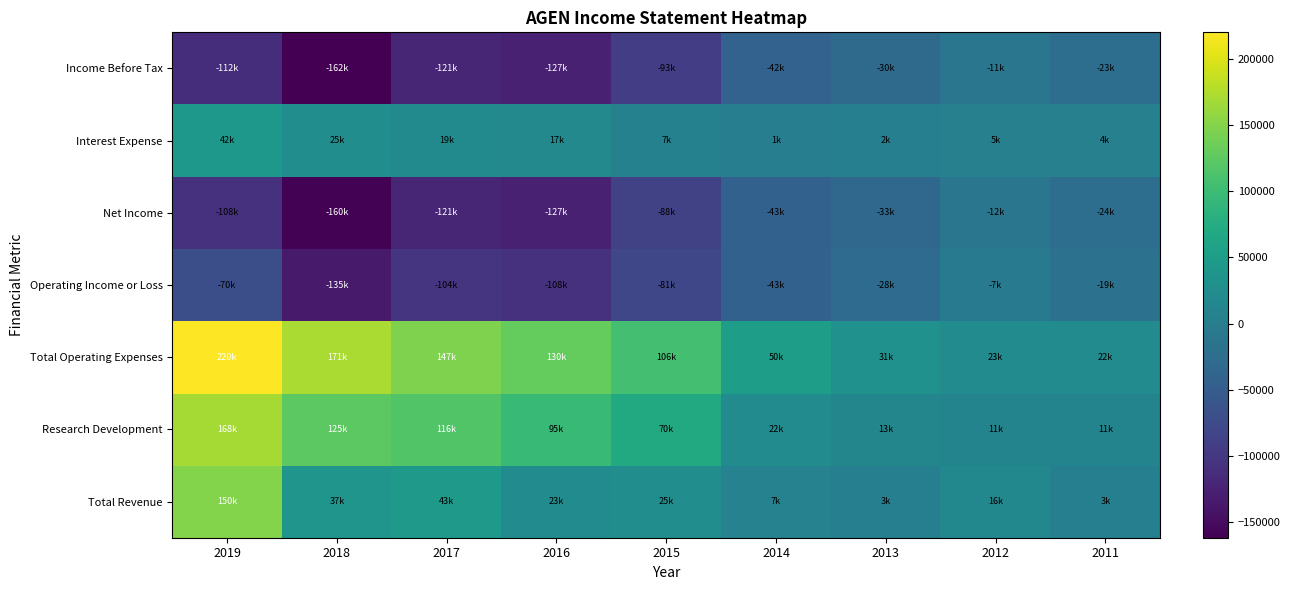

At which category is the sum across all series the highest?

2019